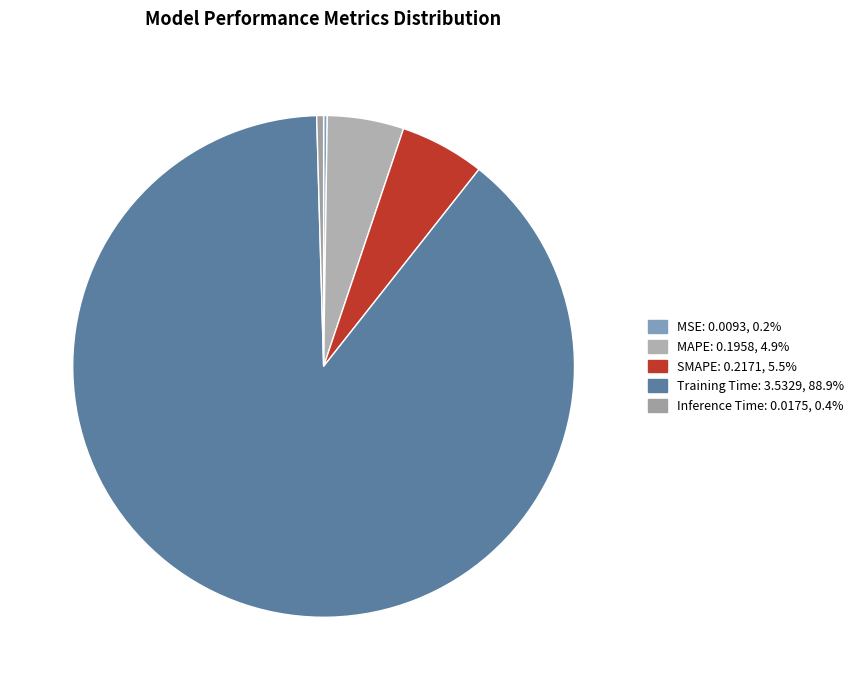

Is there any slice that represents more than half of the pie?

Yes